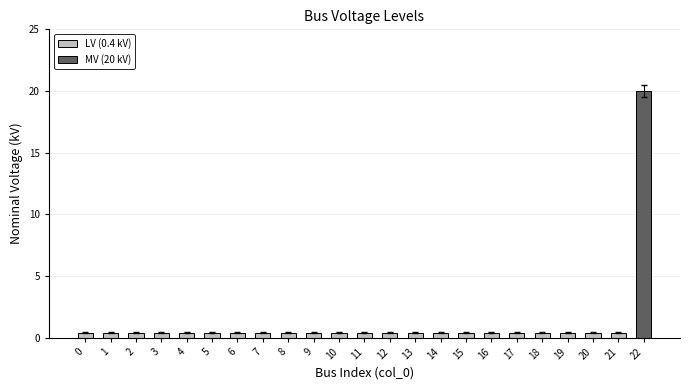

What is the approximate value at 5?

0.4